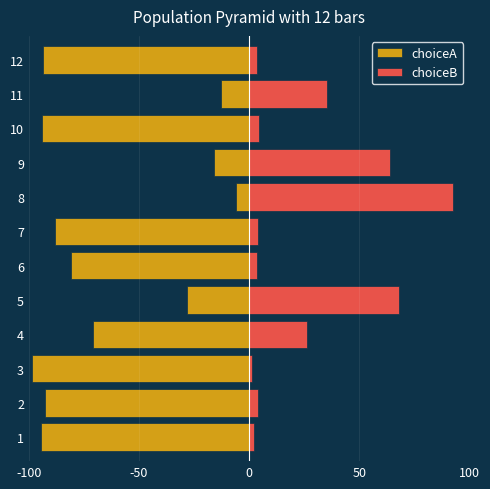

How many bars are there in each group?

2